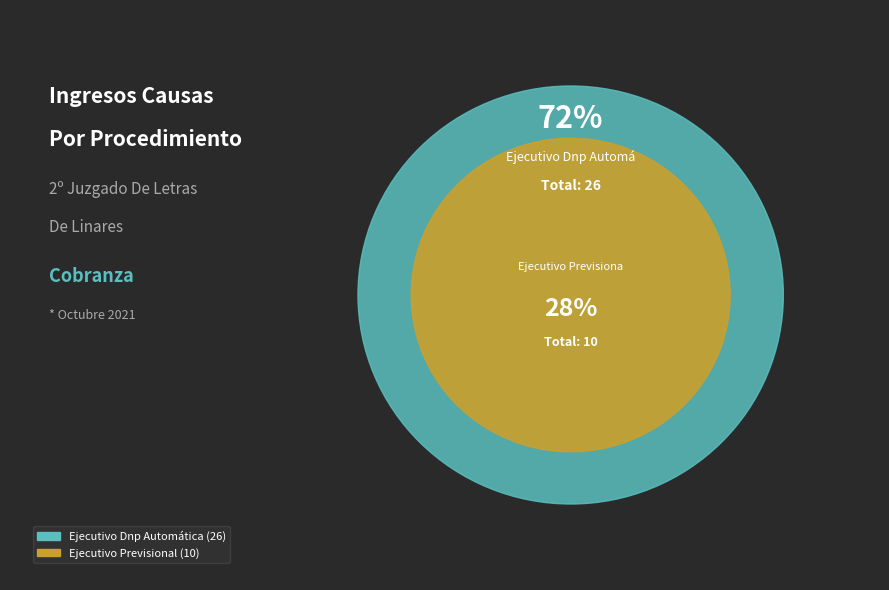

Is there any slice that represents more than half of the pie?

Yes